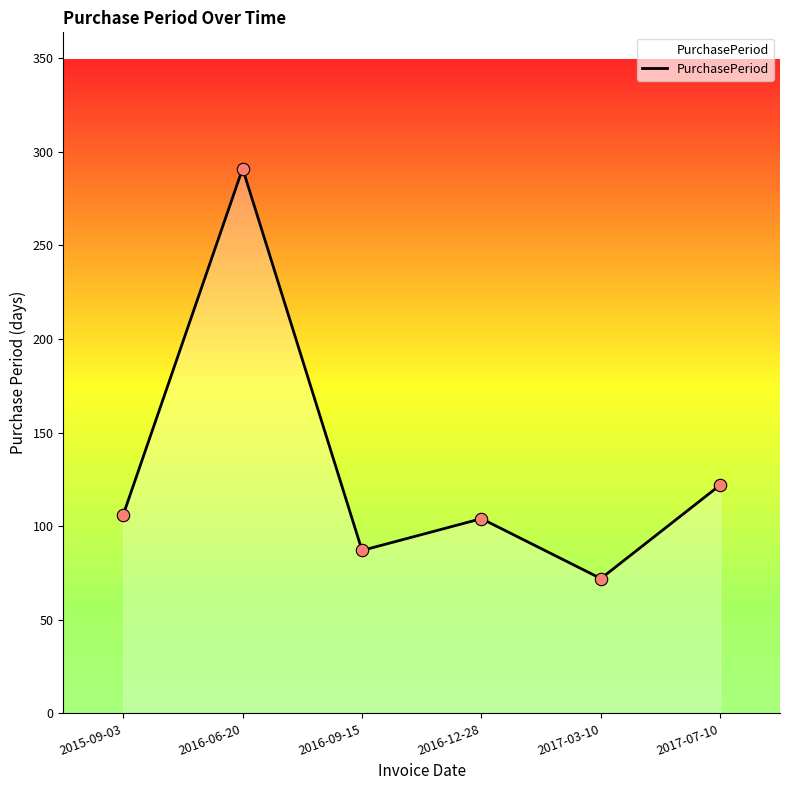

What is the ratio of the value at 2016-12-28 to the value at 2016-09-15?

1.2